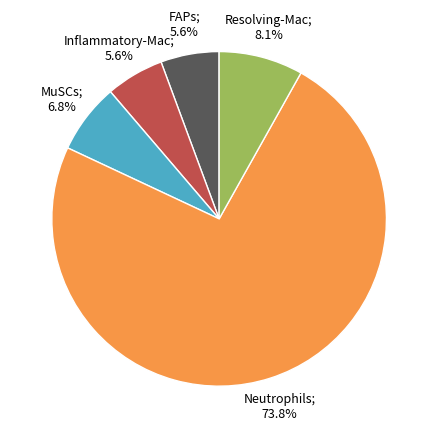

Is there any slice that represents more than half of the pie?

Yes